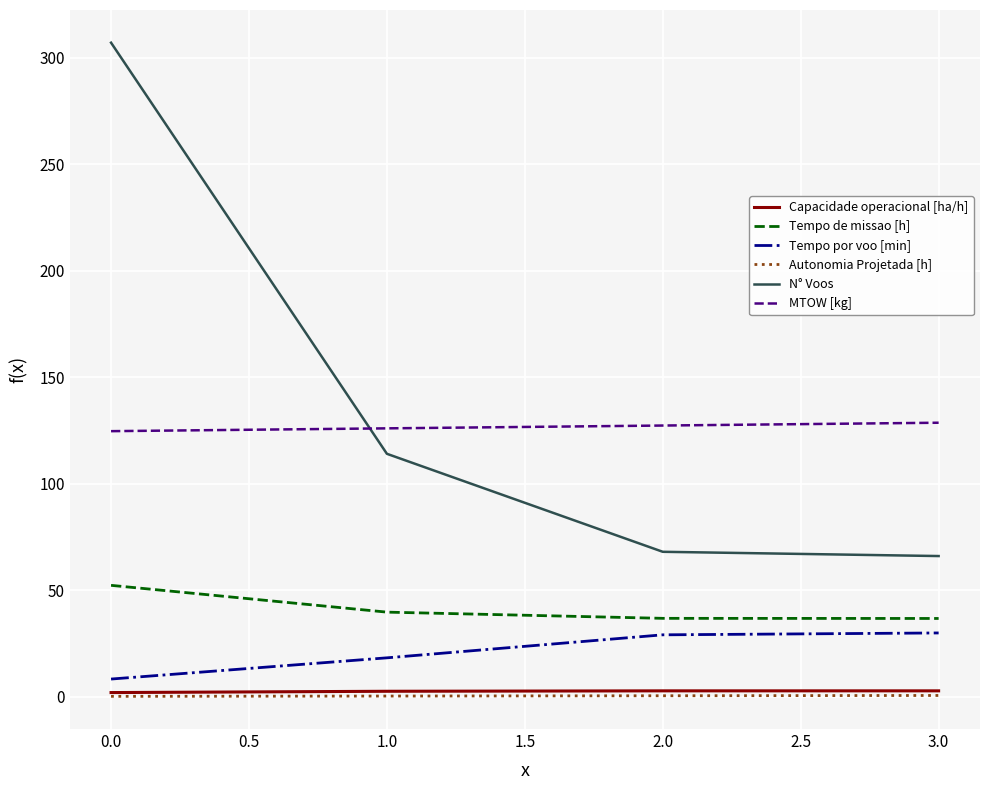

What is the difference between the maximum and second lowest values in the Autonomia Projetada [h] series?

0.3